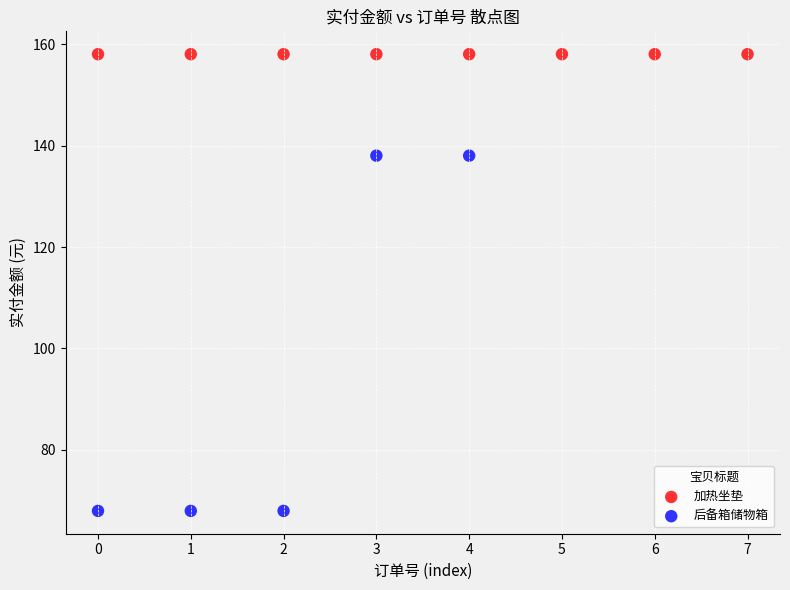

Which series contains the highest Y value?

加热坐垫